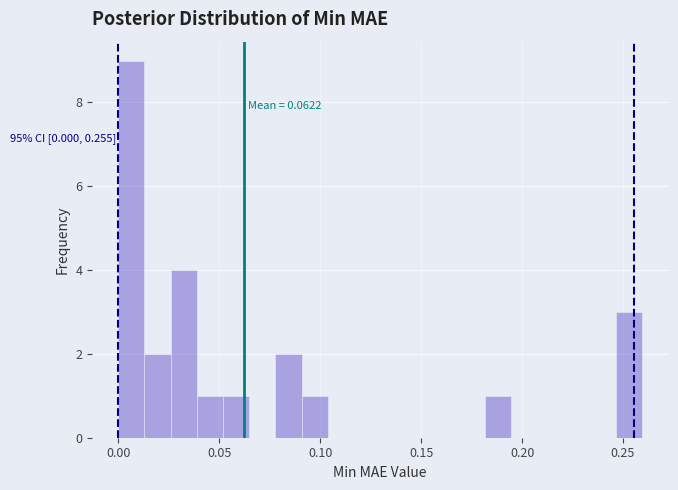

Read against the x-axis, roughly where is the centre of the tallest bar?

0.005